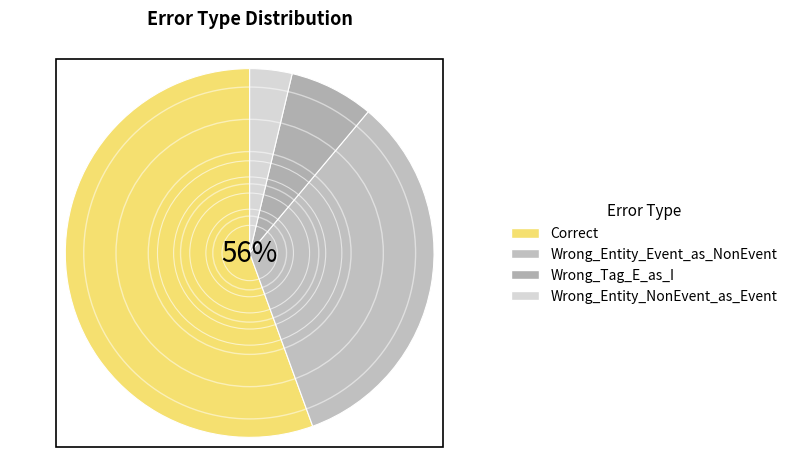

How many segments does this pie chart have?

4